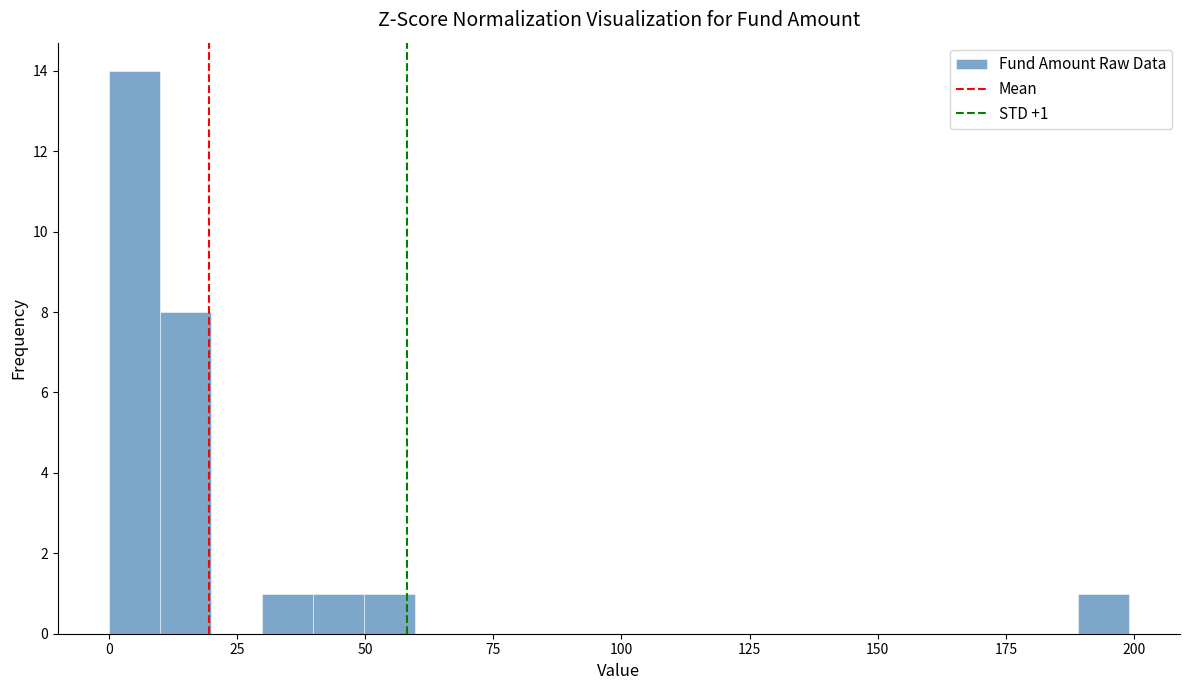

Read against the x-axis, roughly where is the centre of the tallest bar?

5